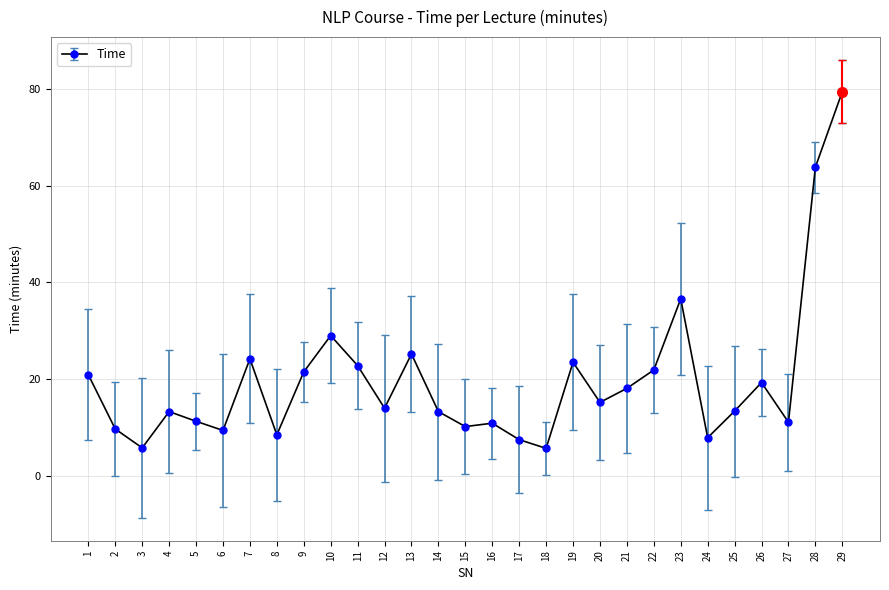

What is the minimum value shown in the chart?

5.7